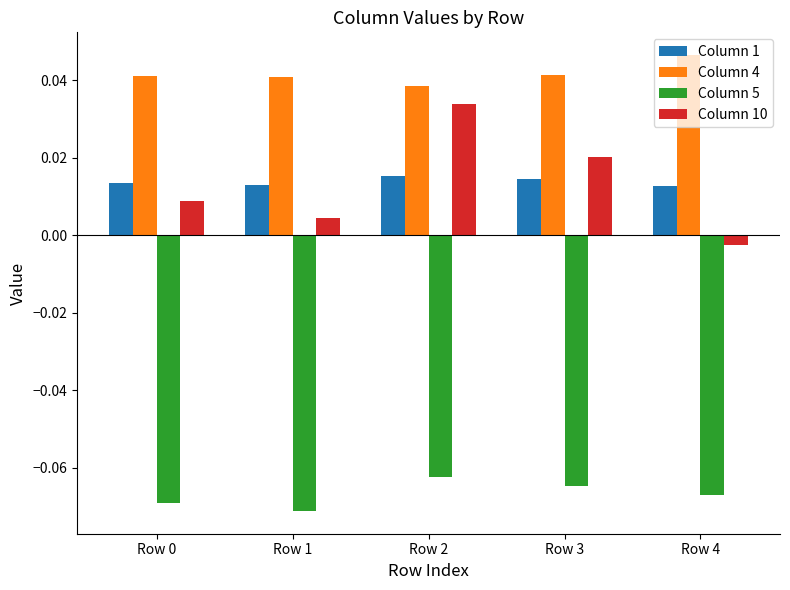

What are all the series names shown in the legend?

Column 1, Column 4, Column 5, Column 10